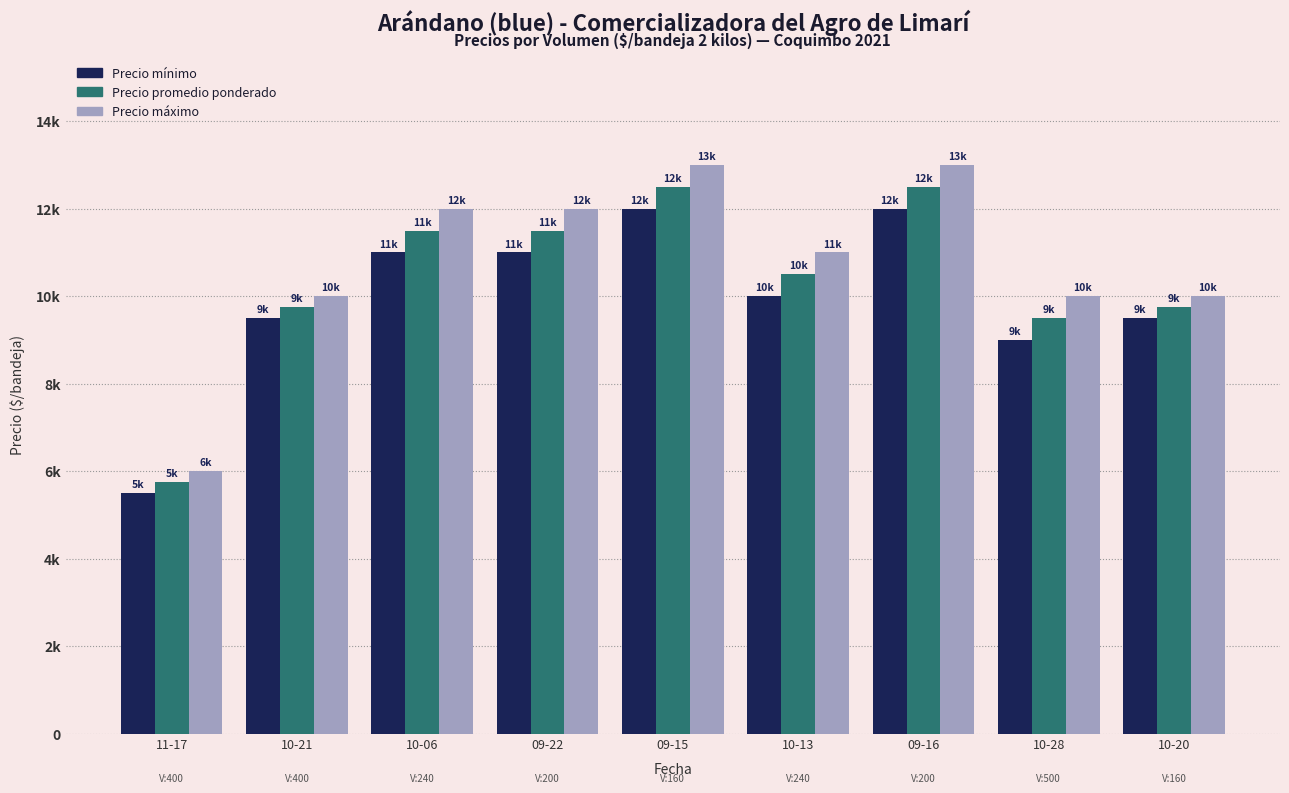

What is the value of the Precio mínimo bar at the 6th from the left?

10000